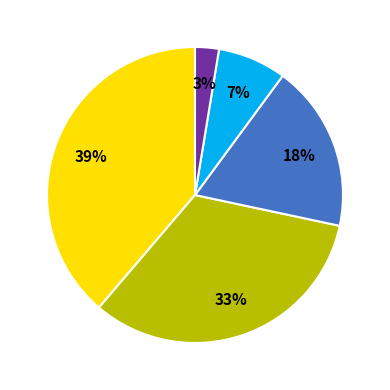

To the nearest percent, what is the difference between the largest and smallest slice percentages?

36%